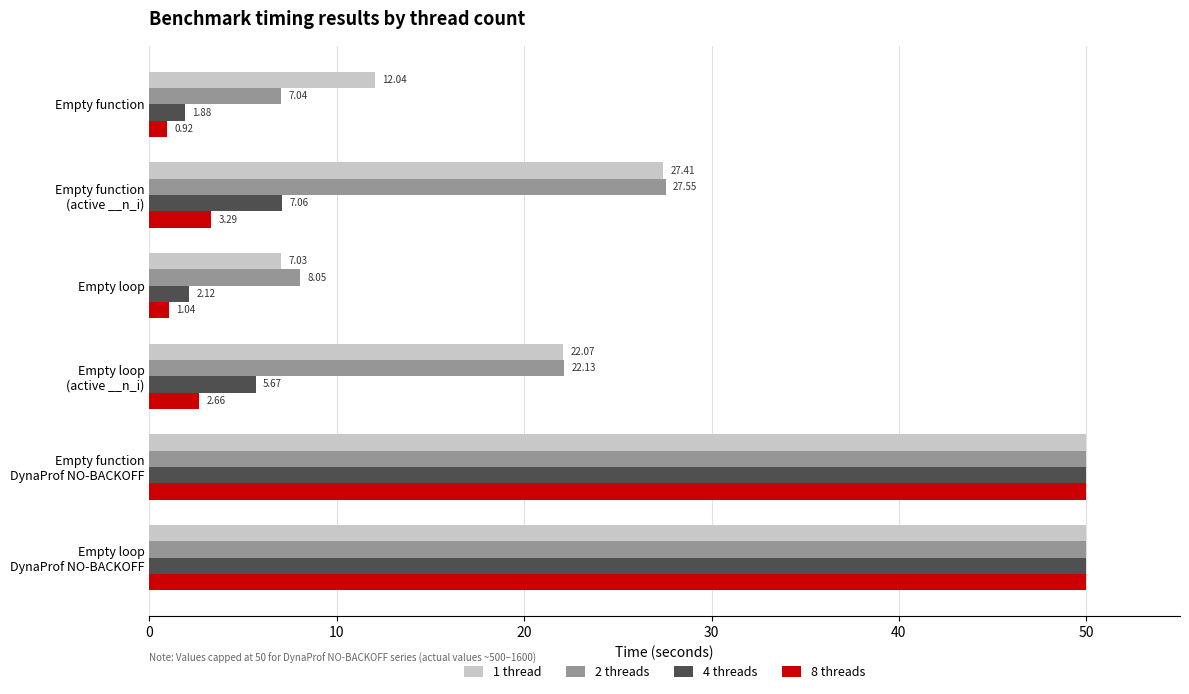

Which label corresponds to the smallest value in the chart?

Empty function